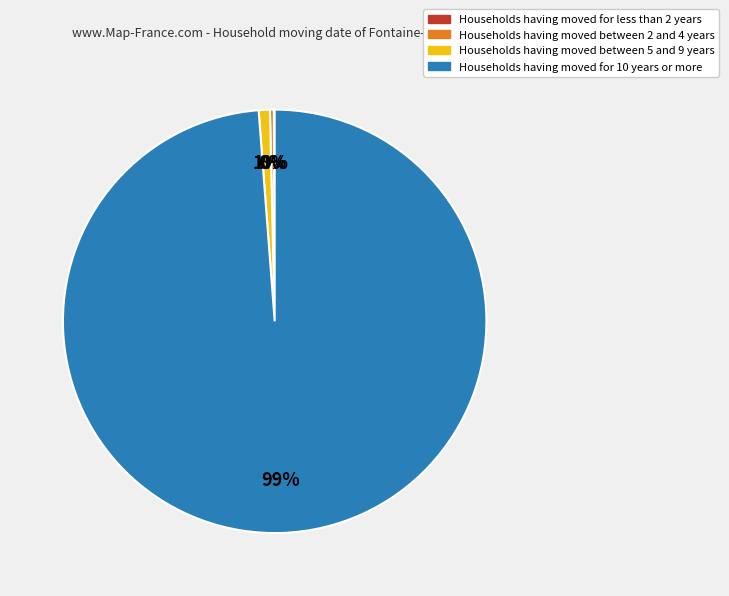

To the nearest percent, what is the difference between the largest and smallest slice percentages?

99%